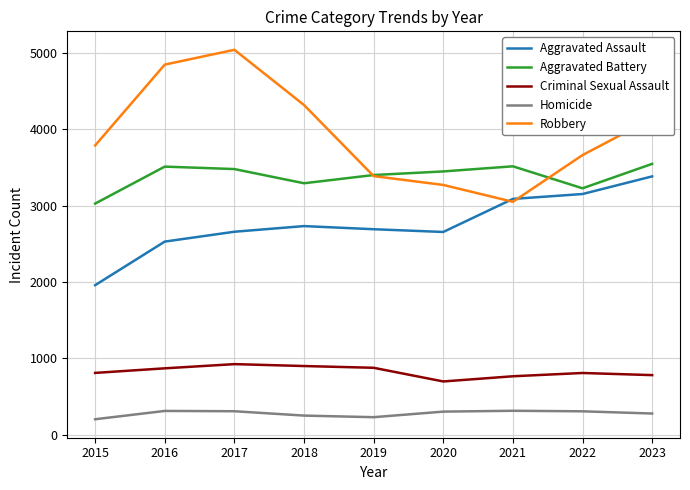

Is it true that Robbery equals 5043 at 2017?

True